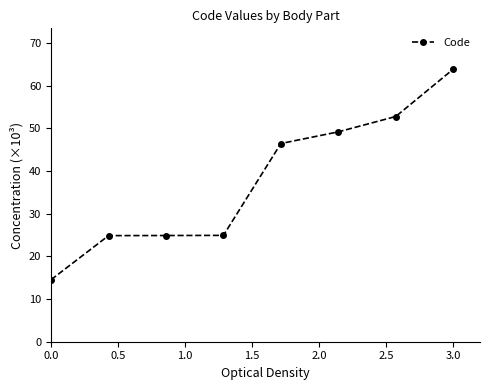

How many series are shown in this chart?

1